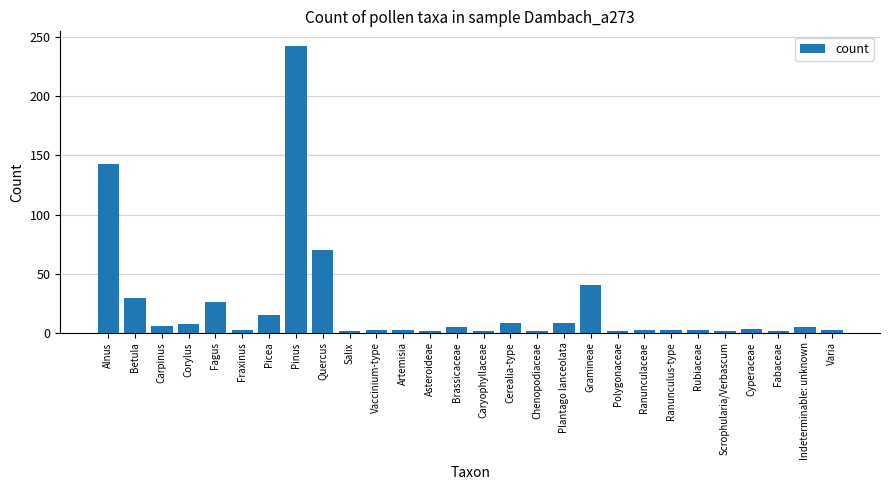

What is the sum of the values at Alnus and Carpinus?

149